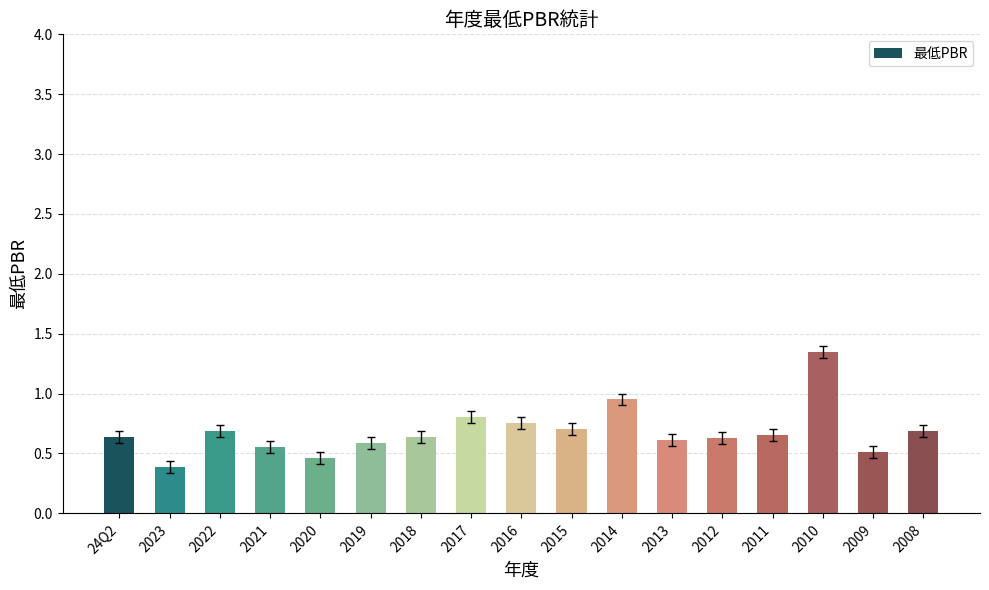

Where is the data nearest to the value 0?

2023